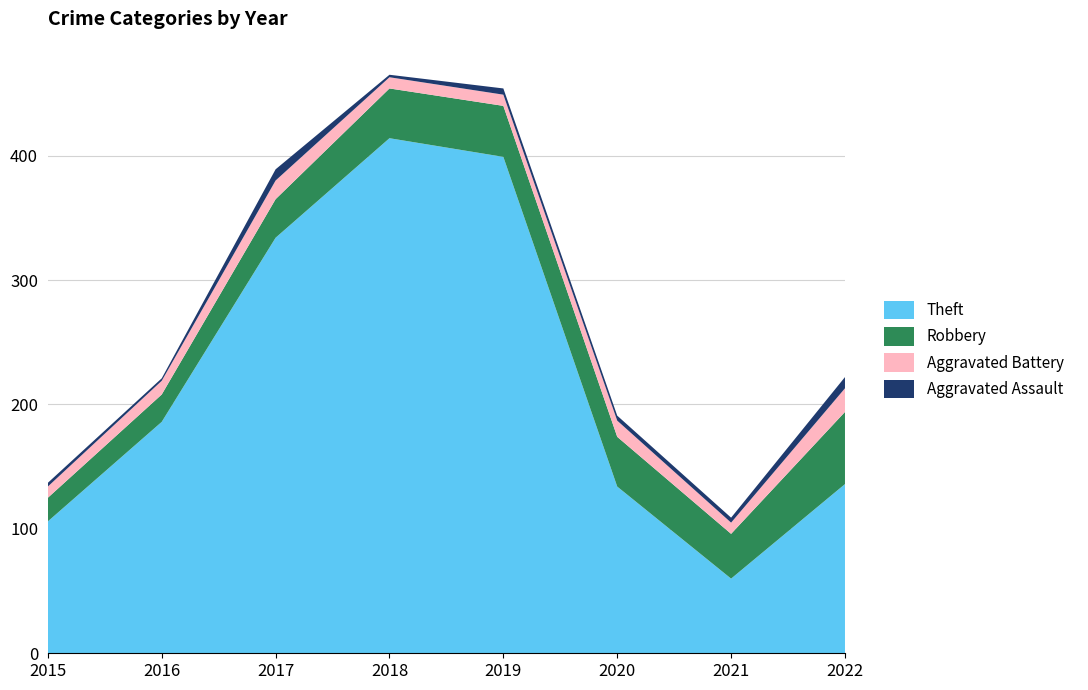

Reading left to right, what are all the values shown in this chart?

Theft: 106	186	334	414	399	134	60	136
Robbery: 19	22	31	40	41	40	36	58
Aggravated Battery: 9	11	15	9	9	13	9	19
Aggravated Assault: 3	2	9	2	5	4	4	9